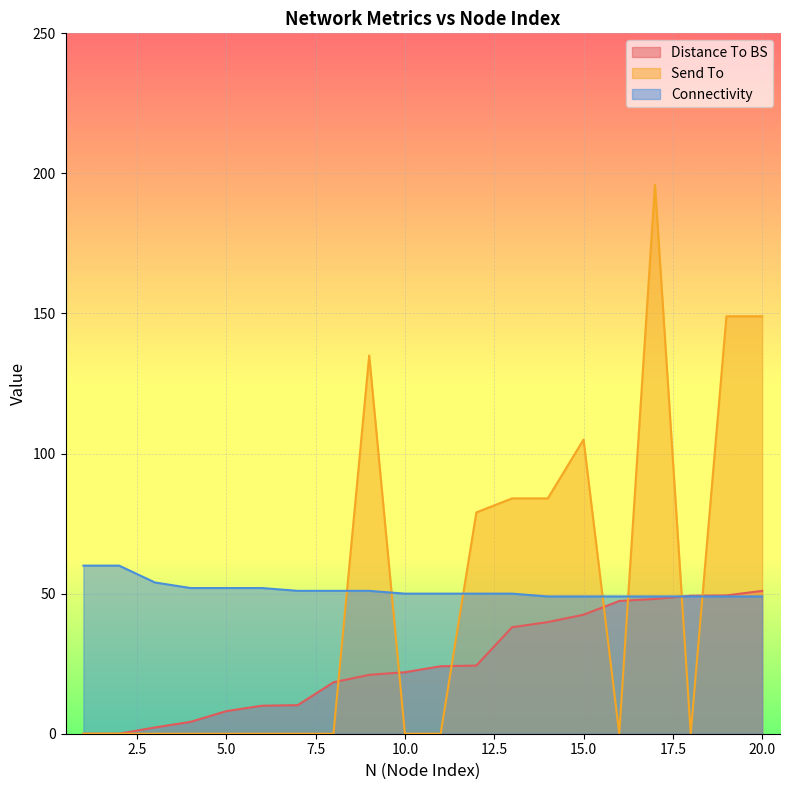

How many data points in Send To are above 0?

8